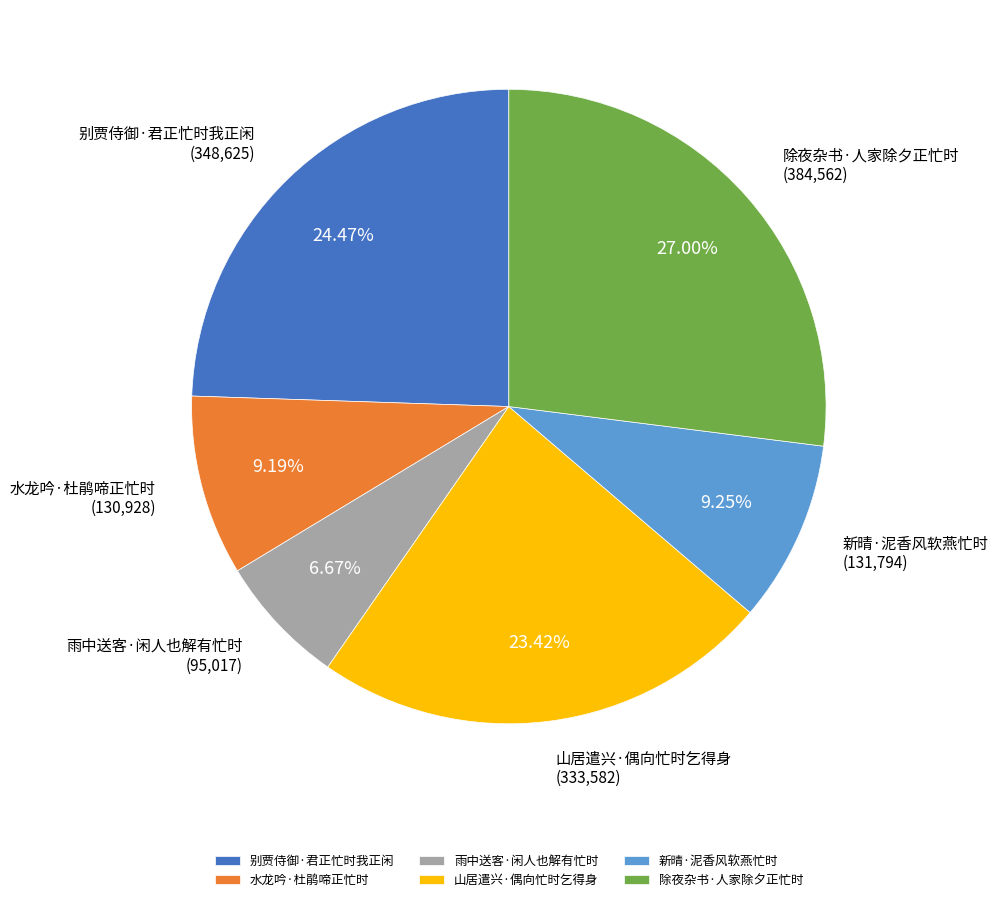

Which has a higher value, 雨中送客·闲人也解有忙时 or 别贾侍御·君正忙时我正闲?

别贾侍御·君正忙时我正闲